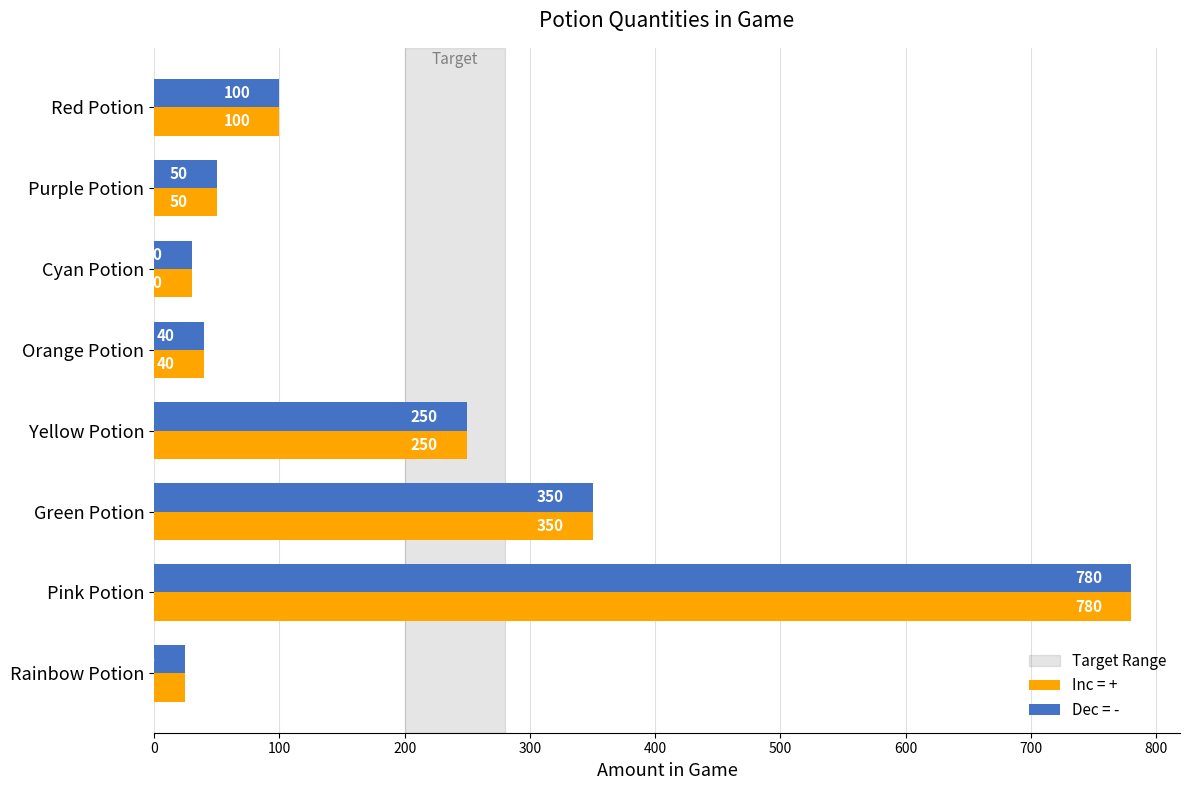

True or false: Inc = + has a value of 250 at Yellow Potion.

True